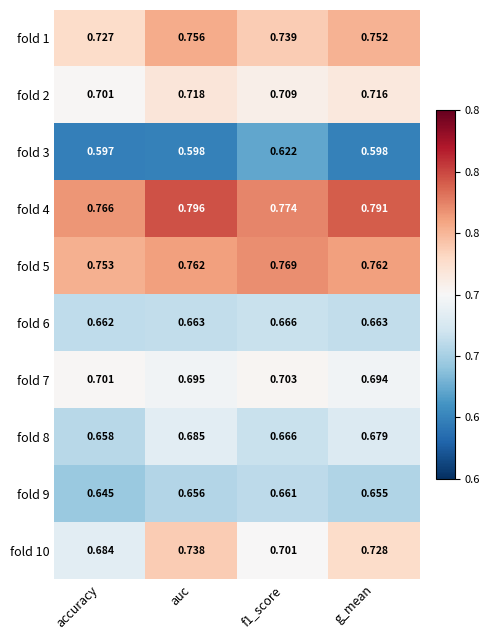

Rank the series by their maximum value, from lowest to highest.

fold 3, fold 9, fold 6, fold 8, fold 7, fold 2, fold 10, fold 1, fold 5, fold 4